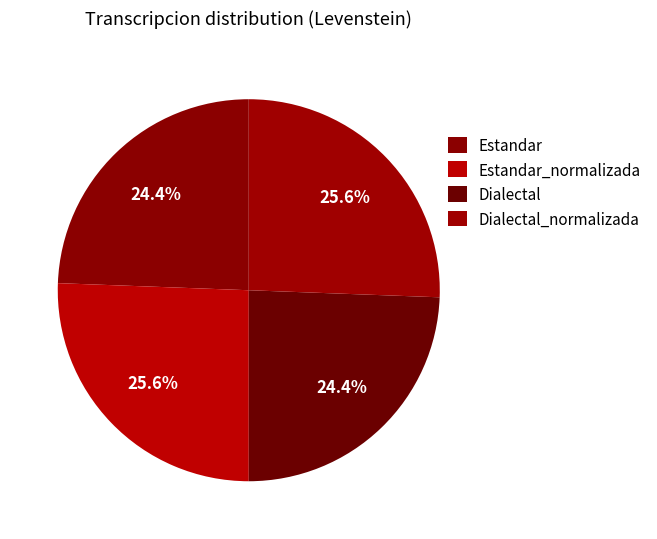

How much of the chart is everything except Dialectal?

75.6%